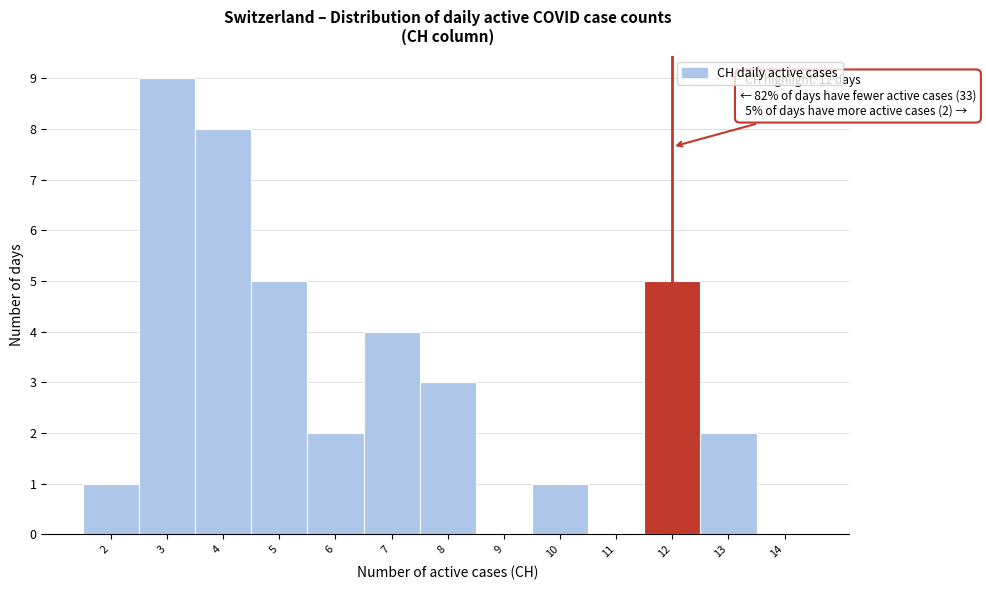

Over which range of the x-axis is the bar tallest?

2.5 to 3.5